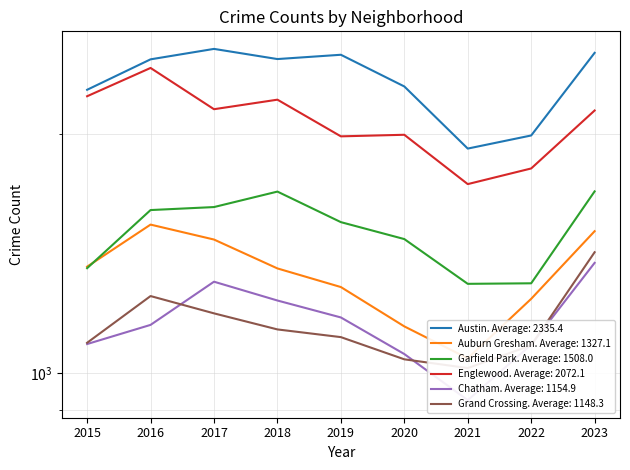

True or false: Austin and Grand Crossing cross at least once.

False